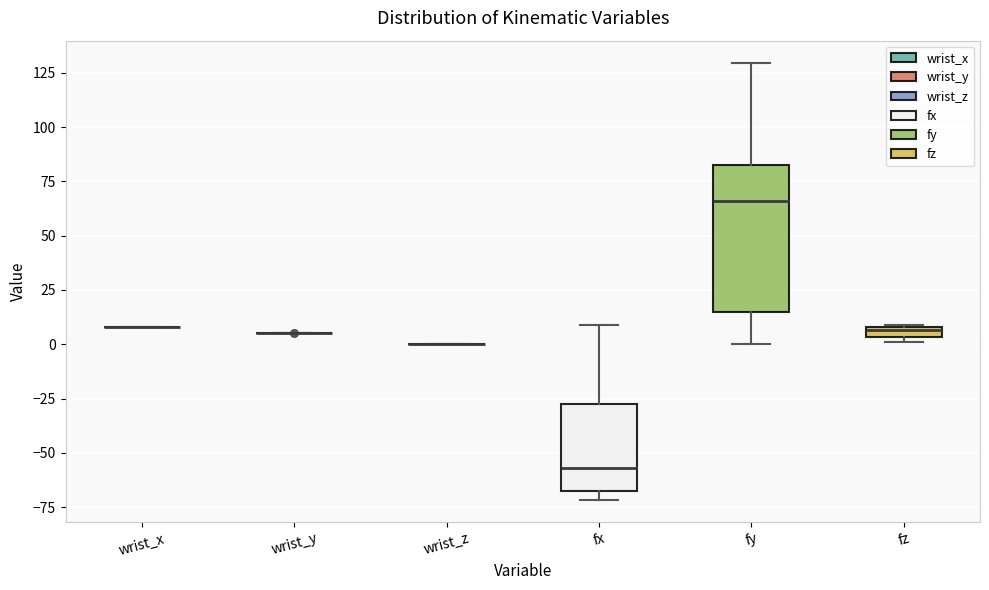

Which box is the tallest, from its lower edge to its upper edge?

fy